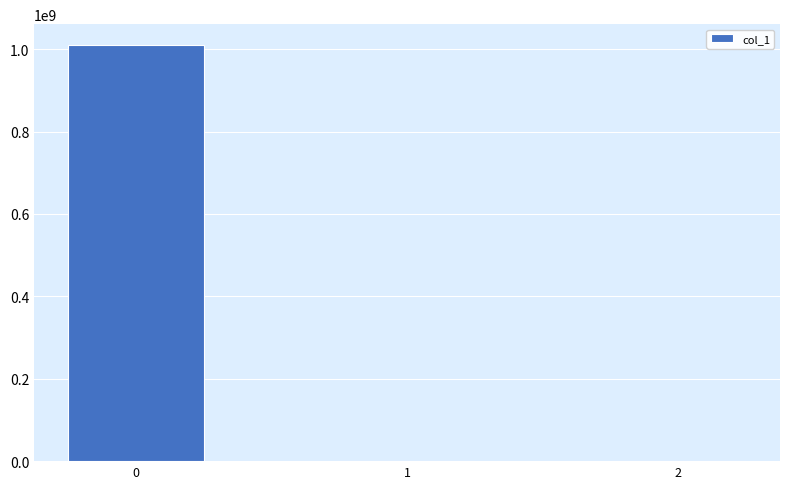

Is it true that the value at 0 is 1010022247.2?

True